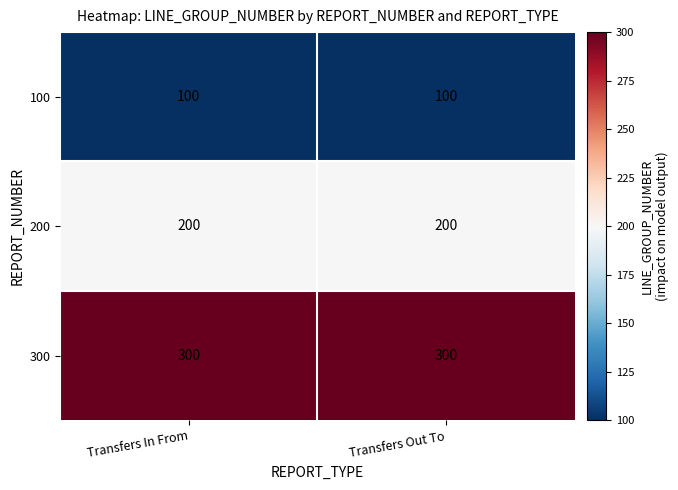

What is the difference between the highest and lowest values at Transfers In From?

200